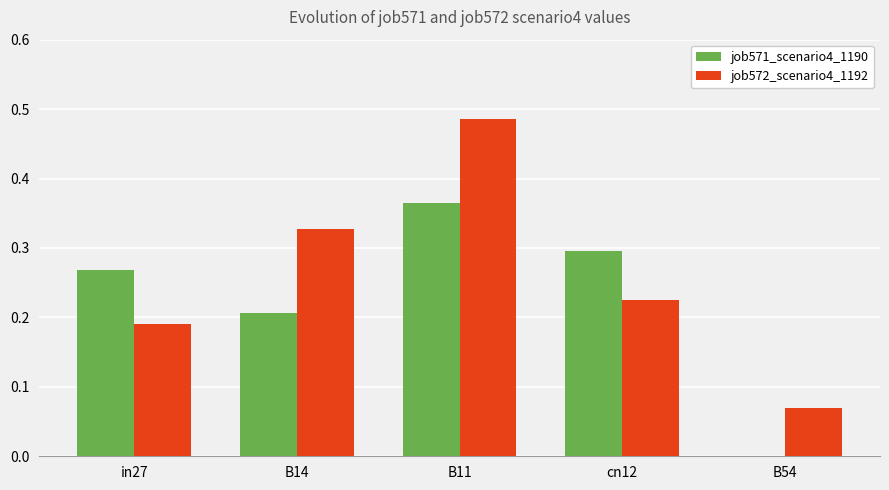

Which series has the largest range (max minus min)?

job572_scenario4_1192